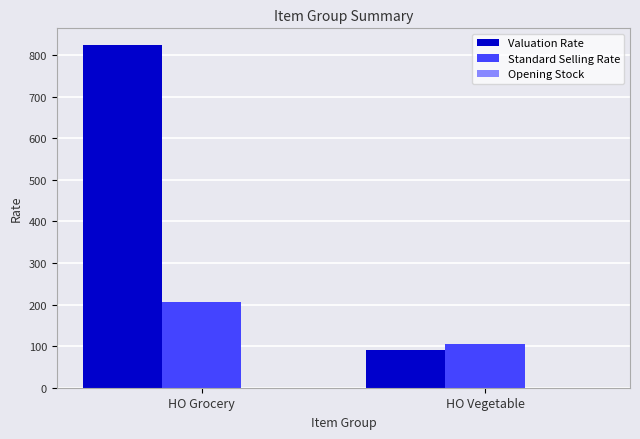

Between HO Grocery and HO Vegetable, which series saw the biggest shift?

Valuation Rate